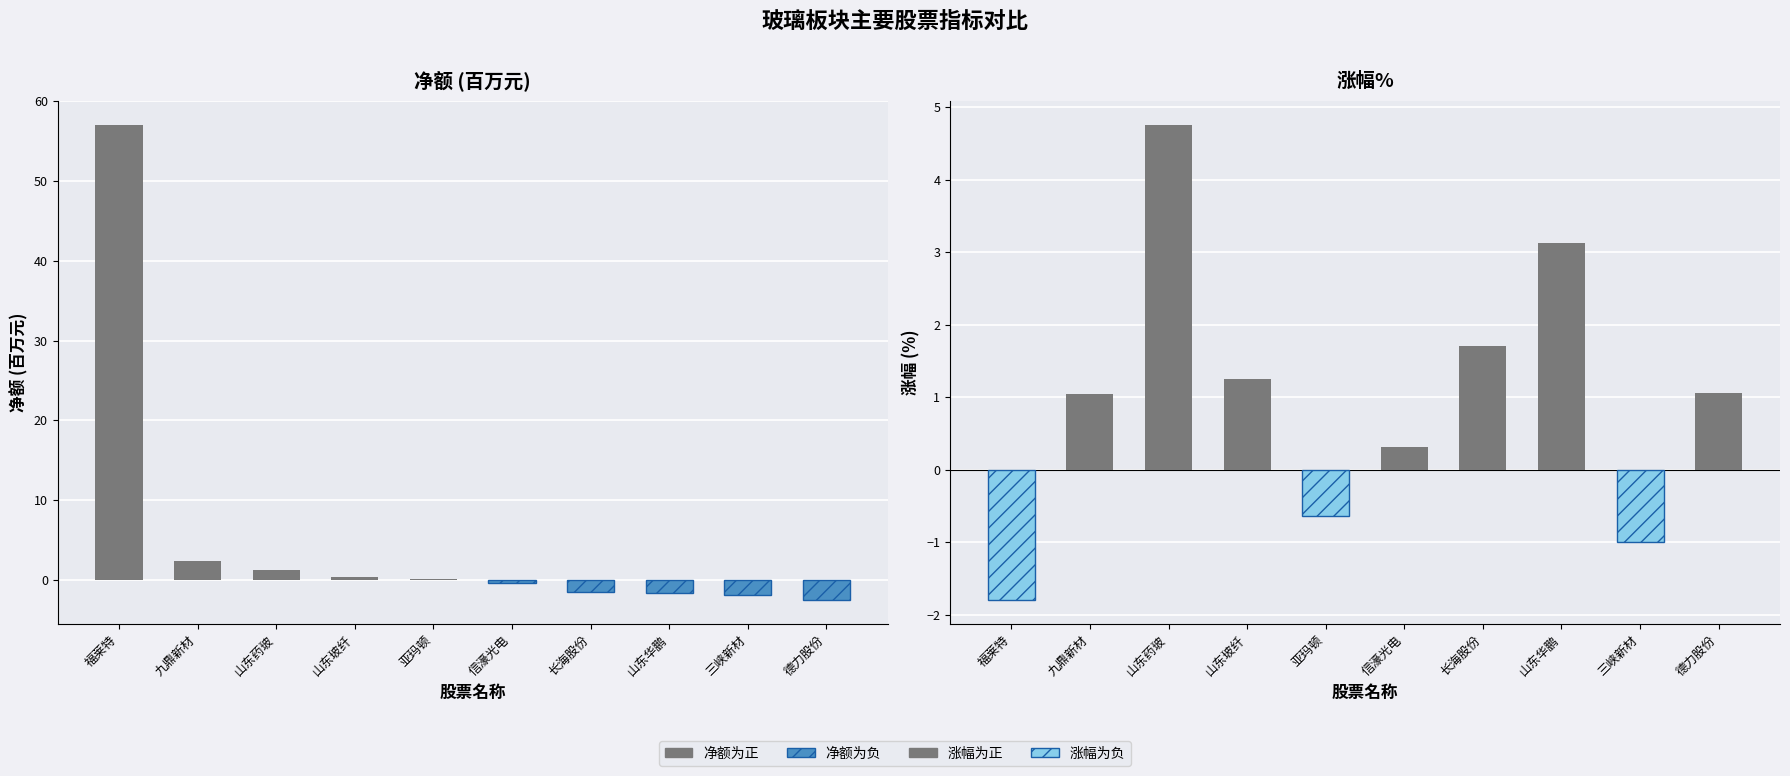

How many values in the 涨幅% series exceed 1?

6